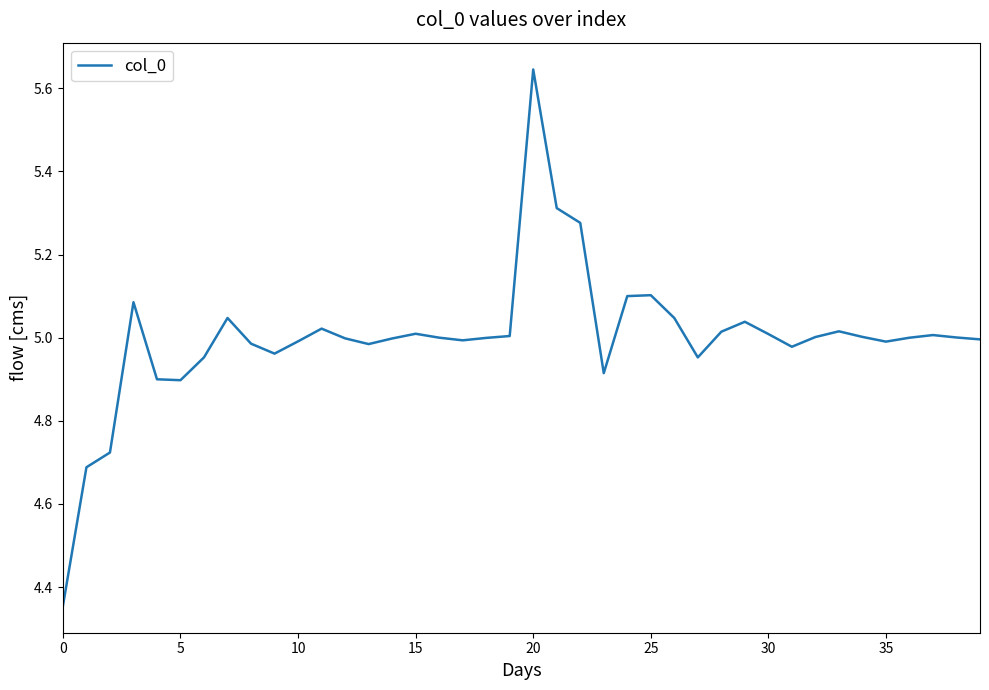

How many interior local peaks (higher than both neighbors) does the data have?

9